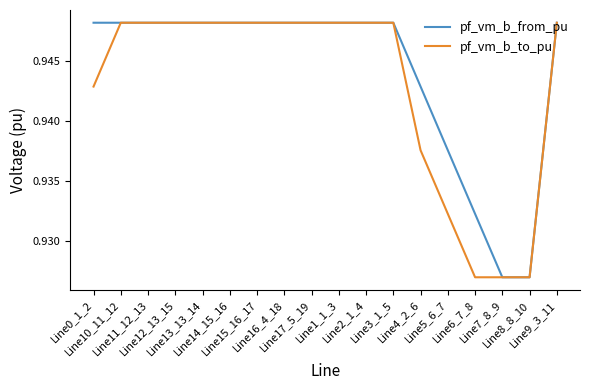

Which series has the largest total across all categories?

pf_vm_b_from_pu